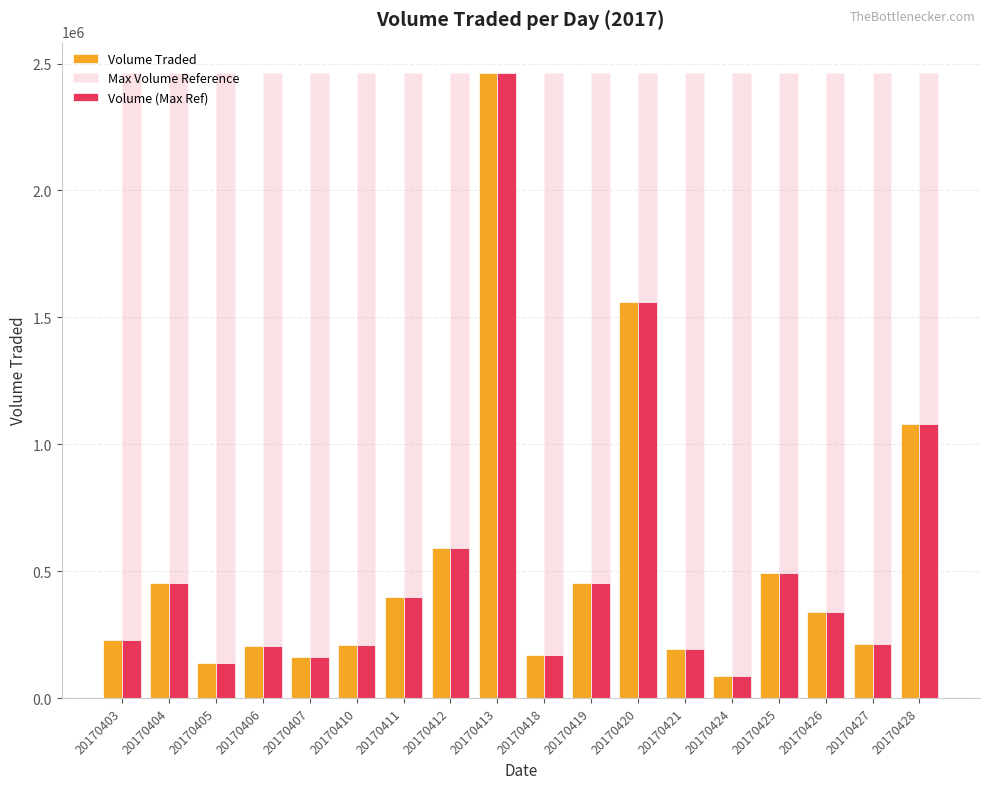

At how many categories does at least one series exceed 249655?

18